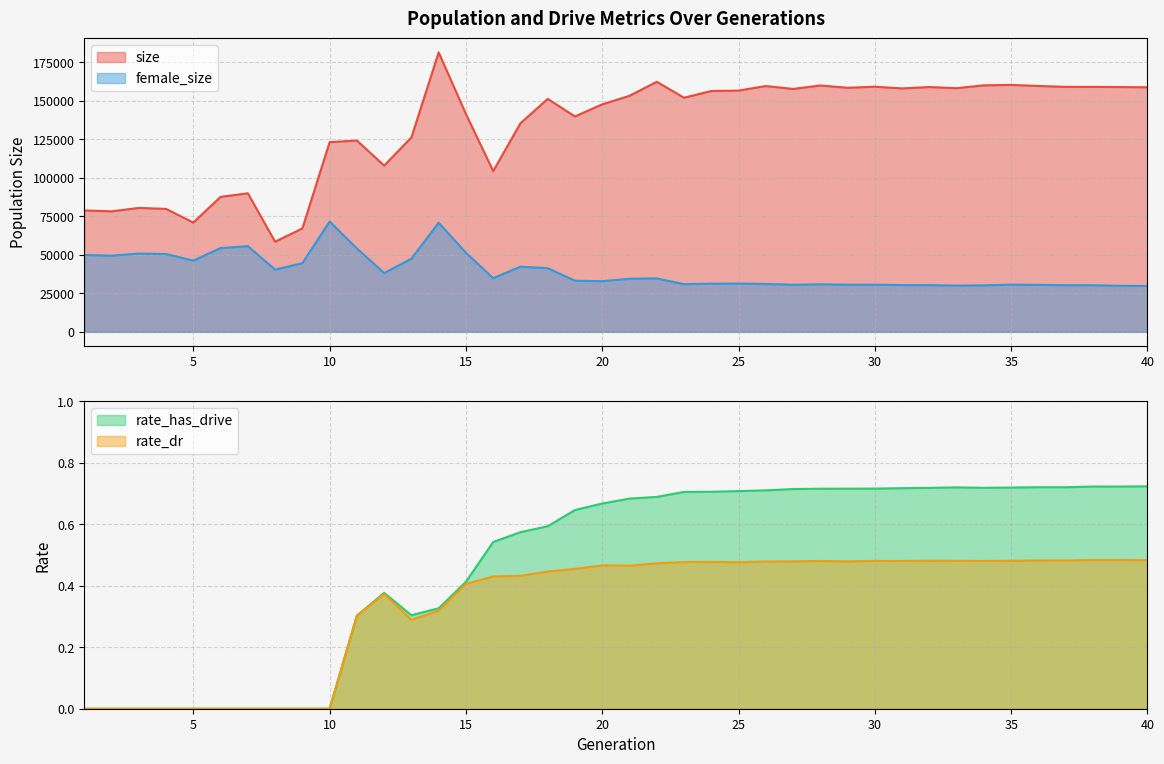

Count the number of categories in the chart.

40